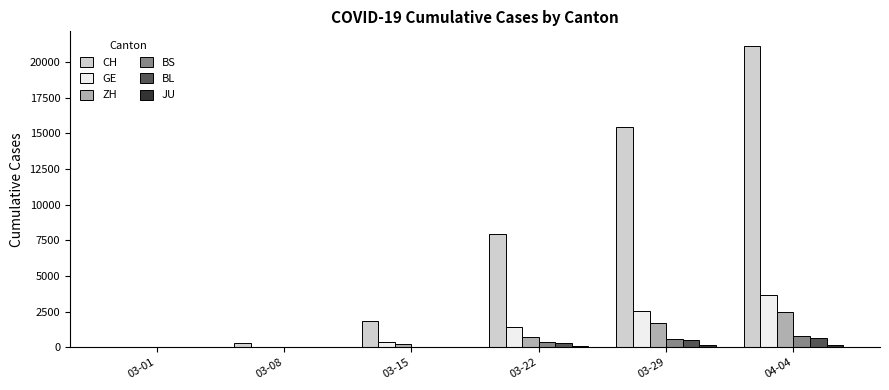

At which label does CH reach its peak?

04-04